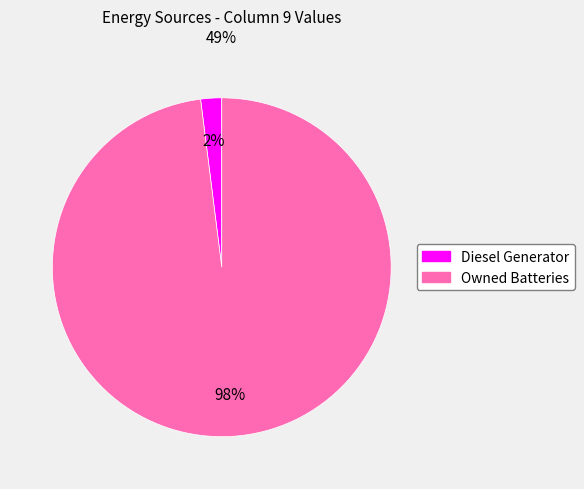

Is there a majority slice in this chart?

Yes